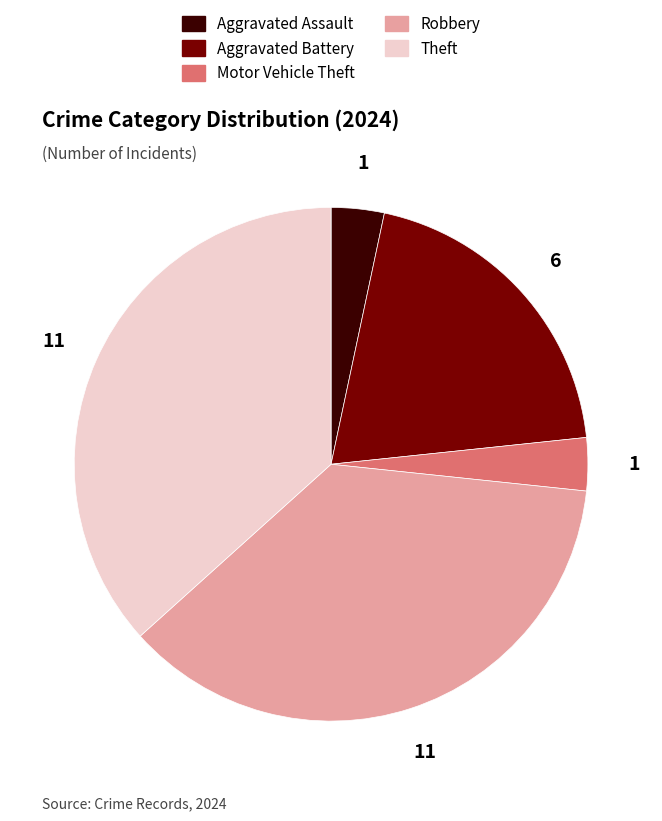

Is there any slice that represents more than half of the pie?

No